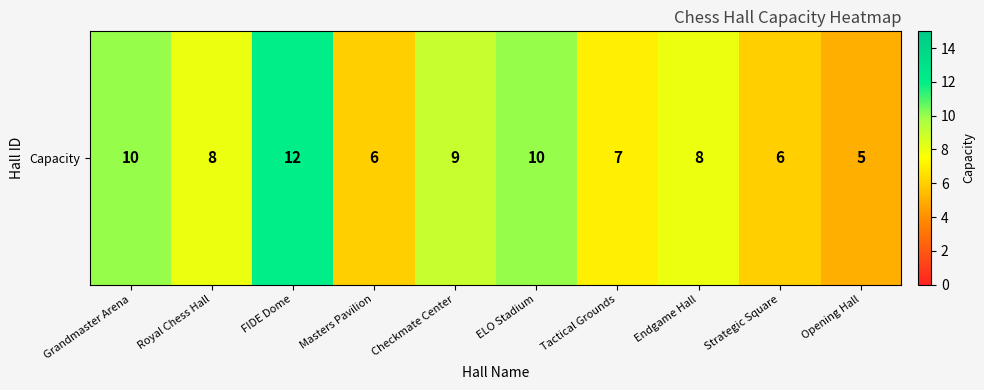

What is the ratio of the value at Tactical Grounds to the value at Royal Chess Hall?

0.9